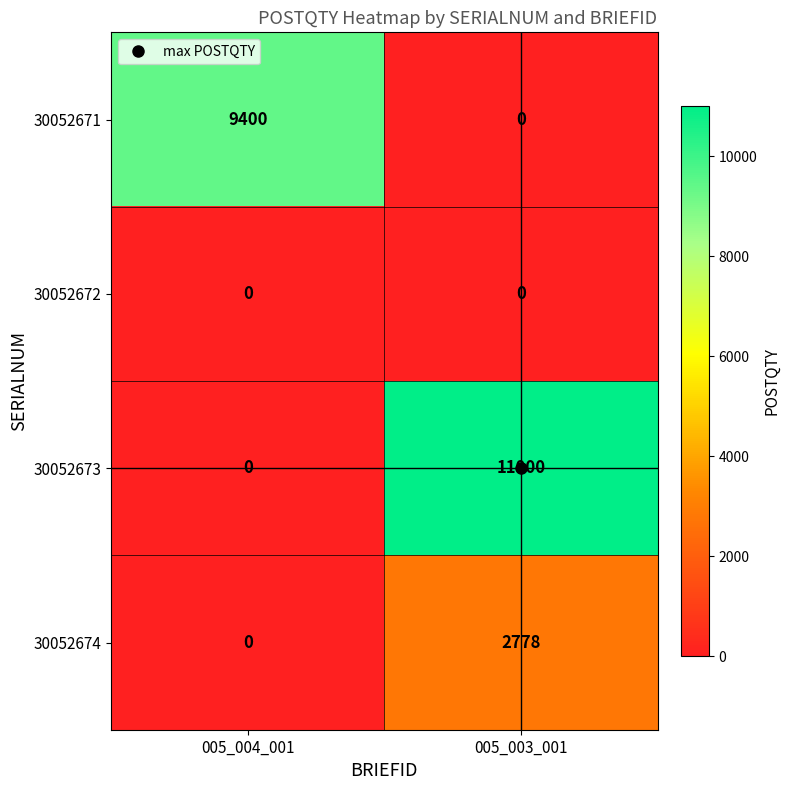

Between 005_004_001 and 005_003_001, which series saw the biggest shift?

30052673